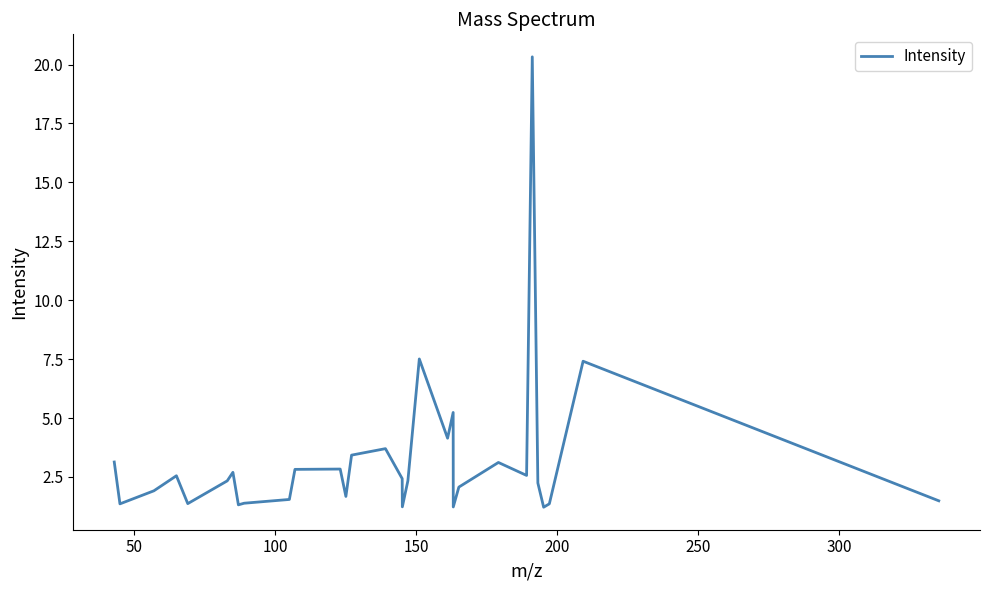

What is the sum of all values?

100.0